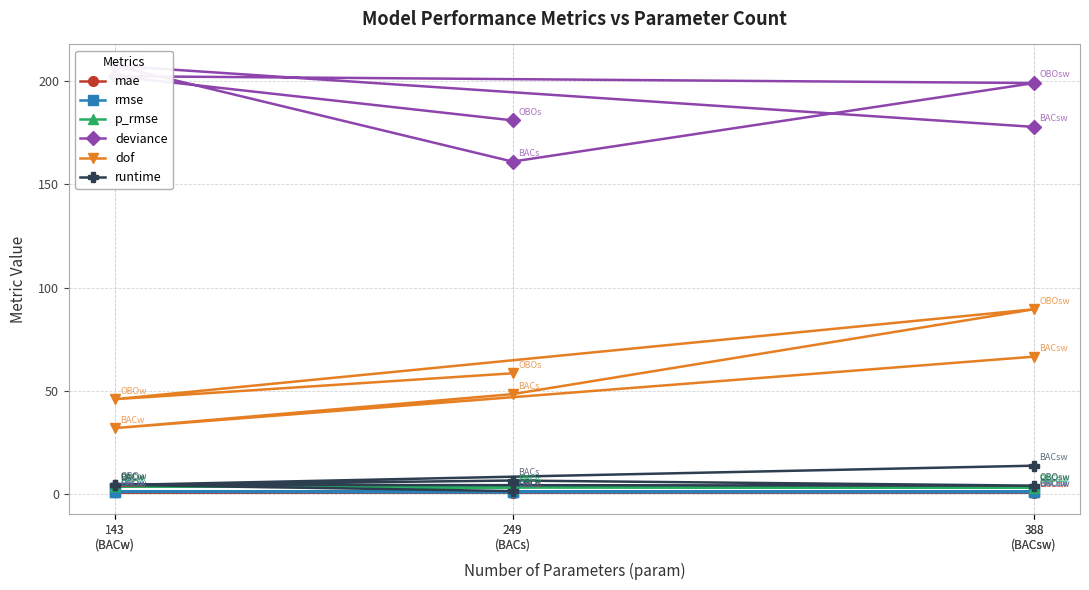

At which category does mae reach its first local valley?

249
(BACs)